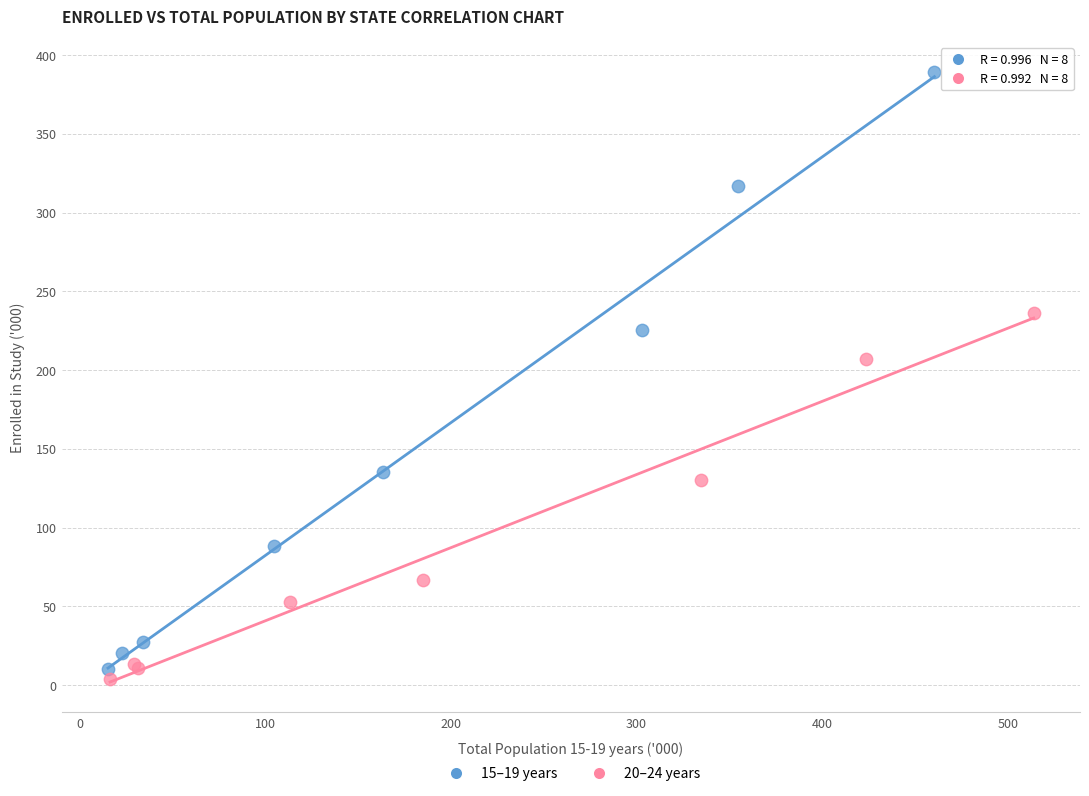

Which series reaches the maximum Y coordinate?

15–19 years